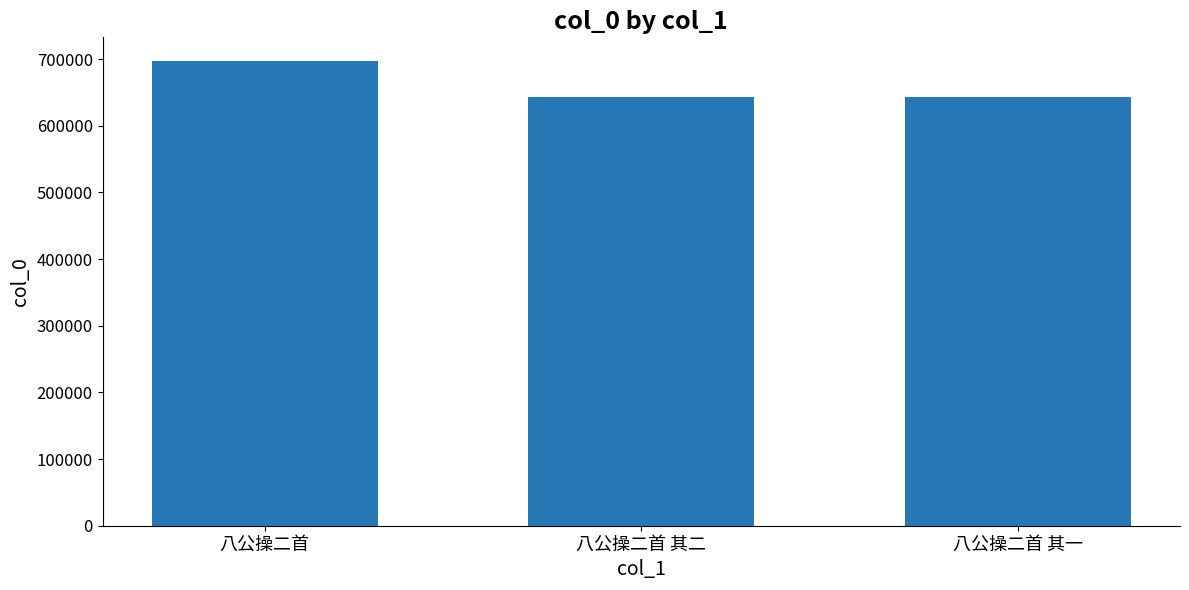

Is it true that the value at 八公操二首 其二 is 1002265?

False